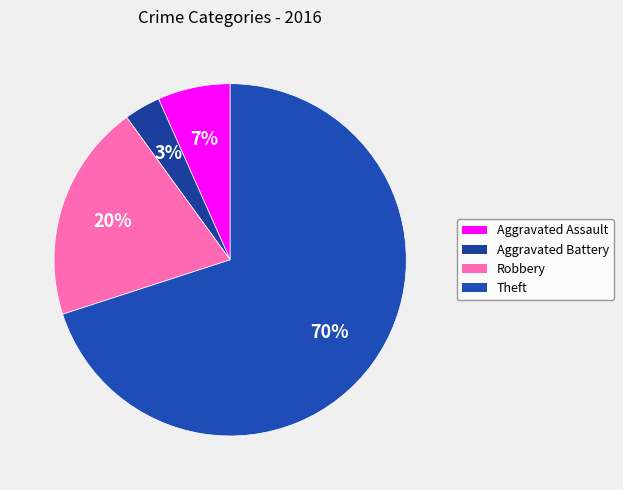

What is the largest slice in the pie chart?

Theft